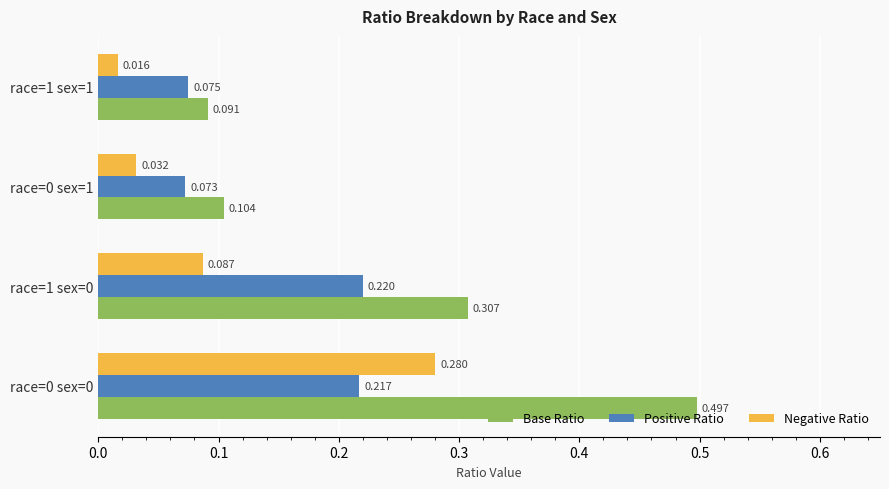

What is the sum of all Negative Ratio values?

0.4